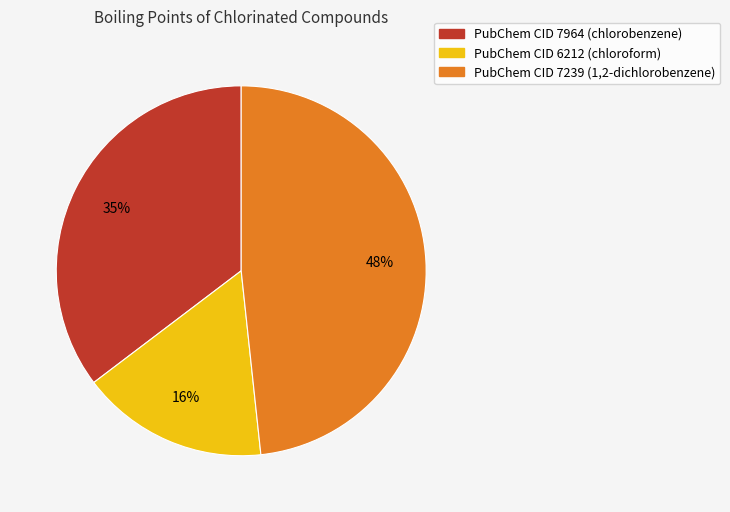

Does any single category account for the majority?

No